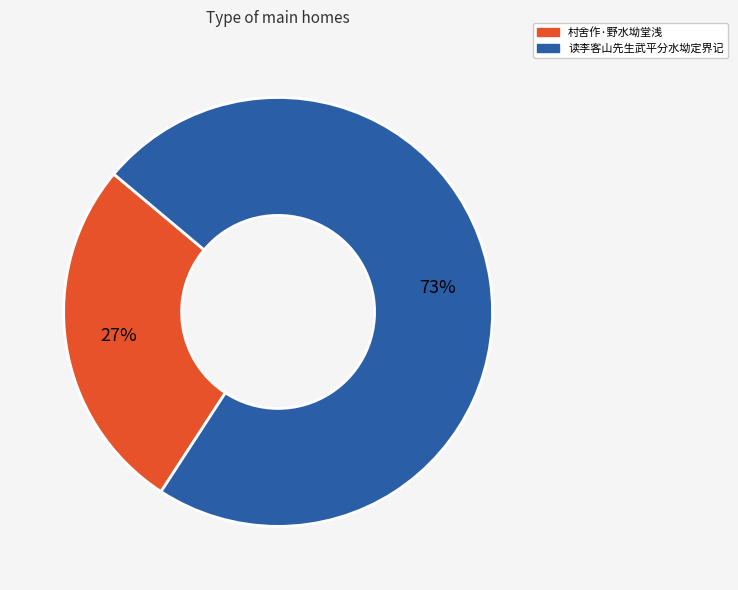

Combined, do 村舍作·野水坳堂浅 and 读李客山先生武平分水坳定界记 account for over 50%?

Yes